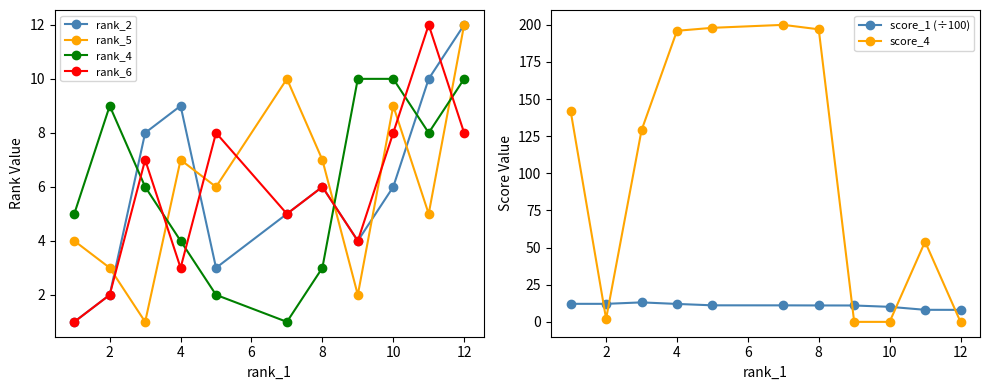

What is the highest value of the score_1 (÷100) series?

13.1